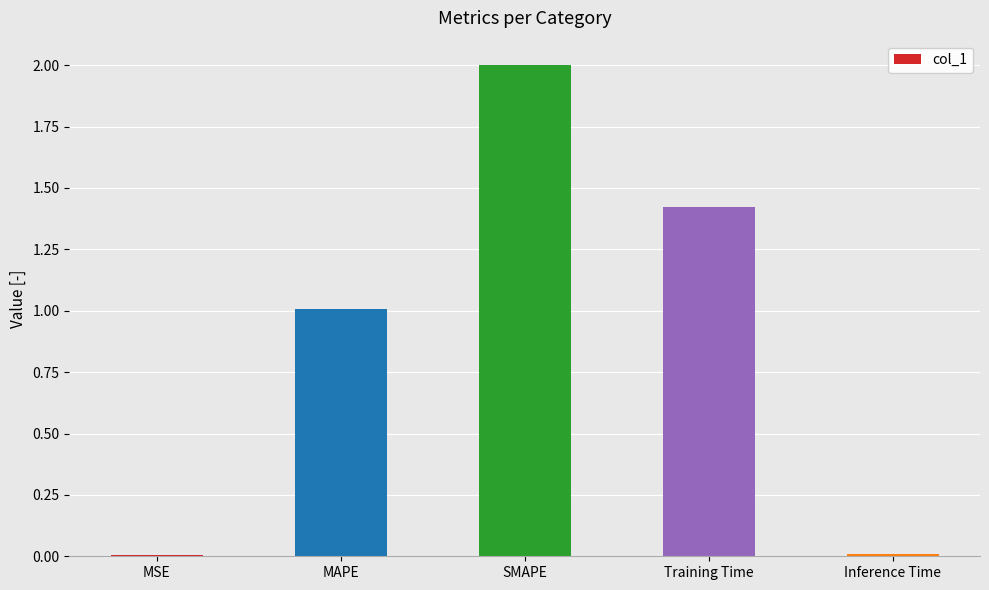

Which has a higher value, Inference Time or MAPE?

MAPE